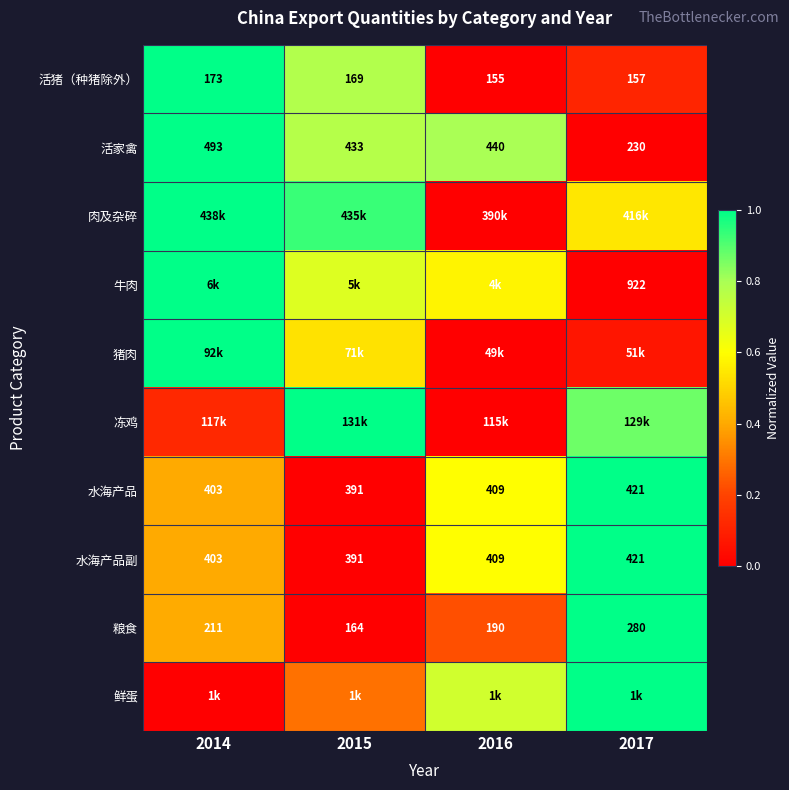

Is the value of 水海产品 at 2016 greater than the value of 粮食 at 2016?

Yes